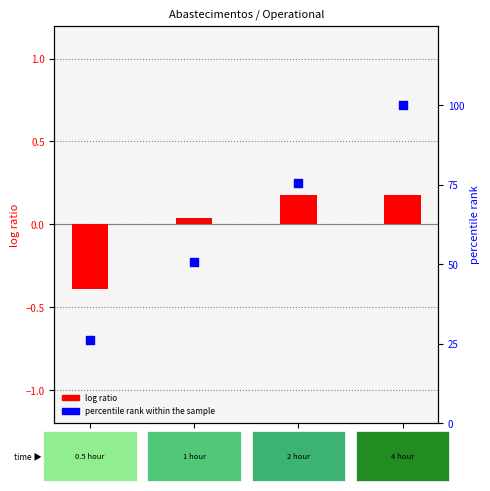

Is the value of percentile rank within the sample at Sample 0 greater than the value of log ratio at Sample 1?

Yes